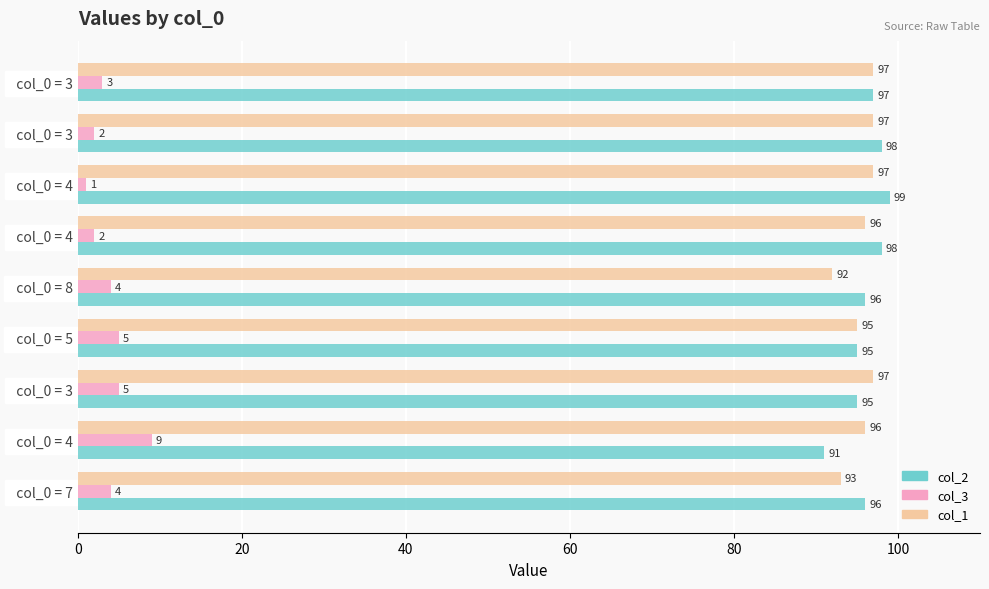

How many distinct data groups are displayed?

3